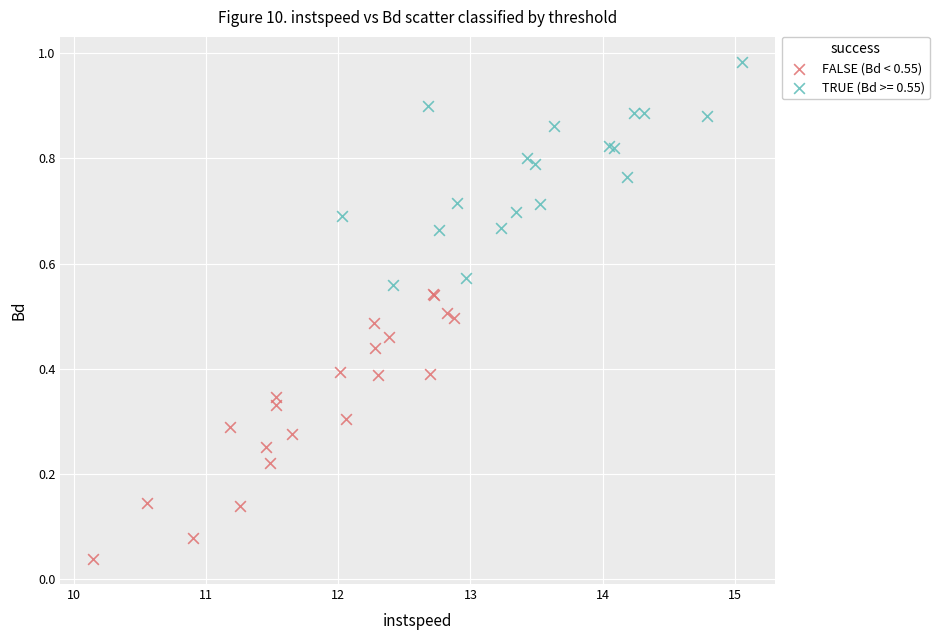

Which series has the widest spread of Y values?

FALSE (Bd < 0.55)